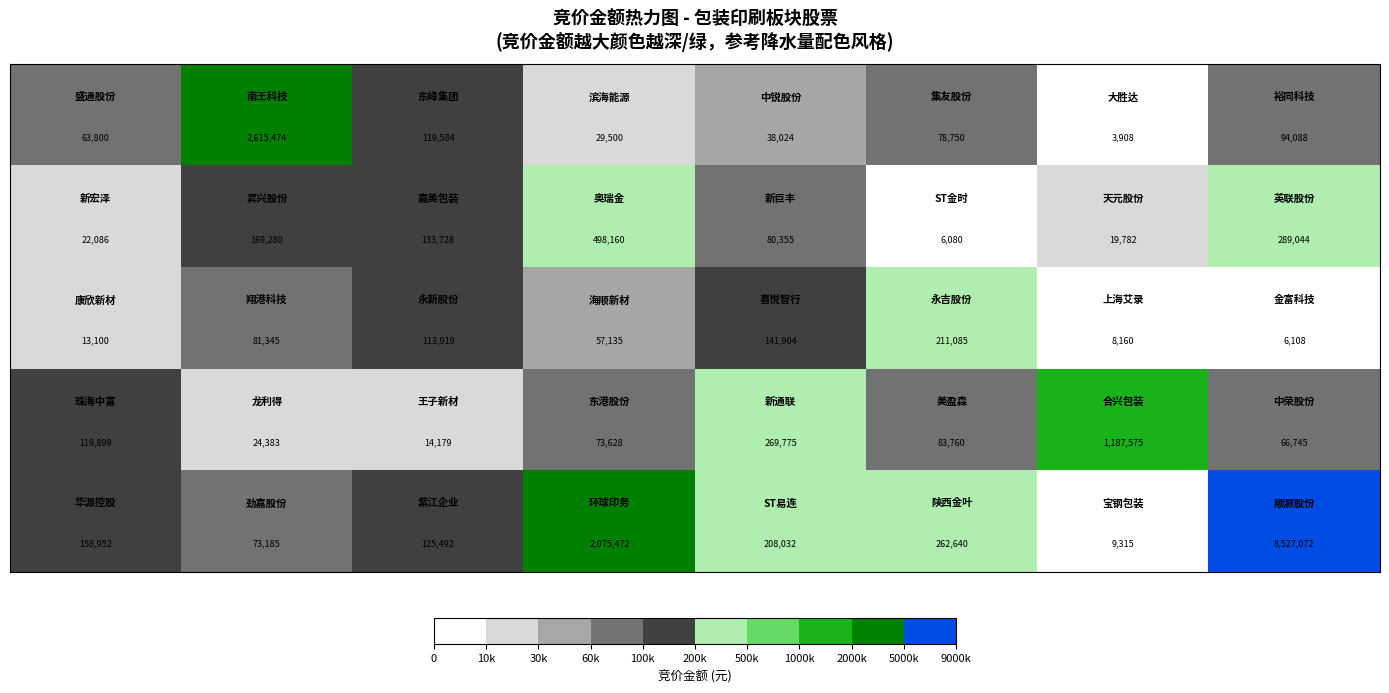

What is the smallest value displayed?

3908